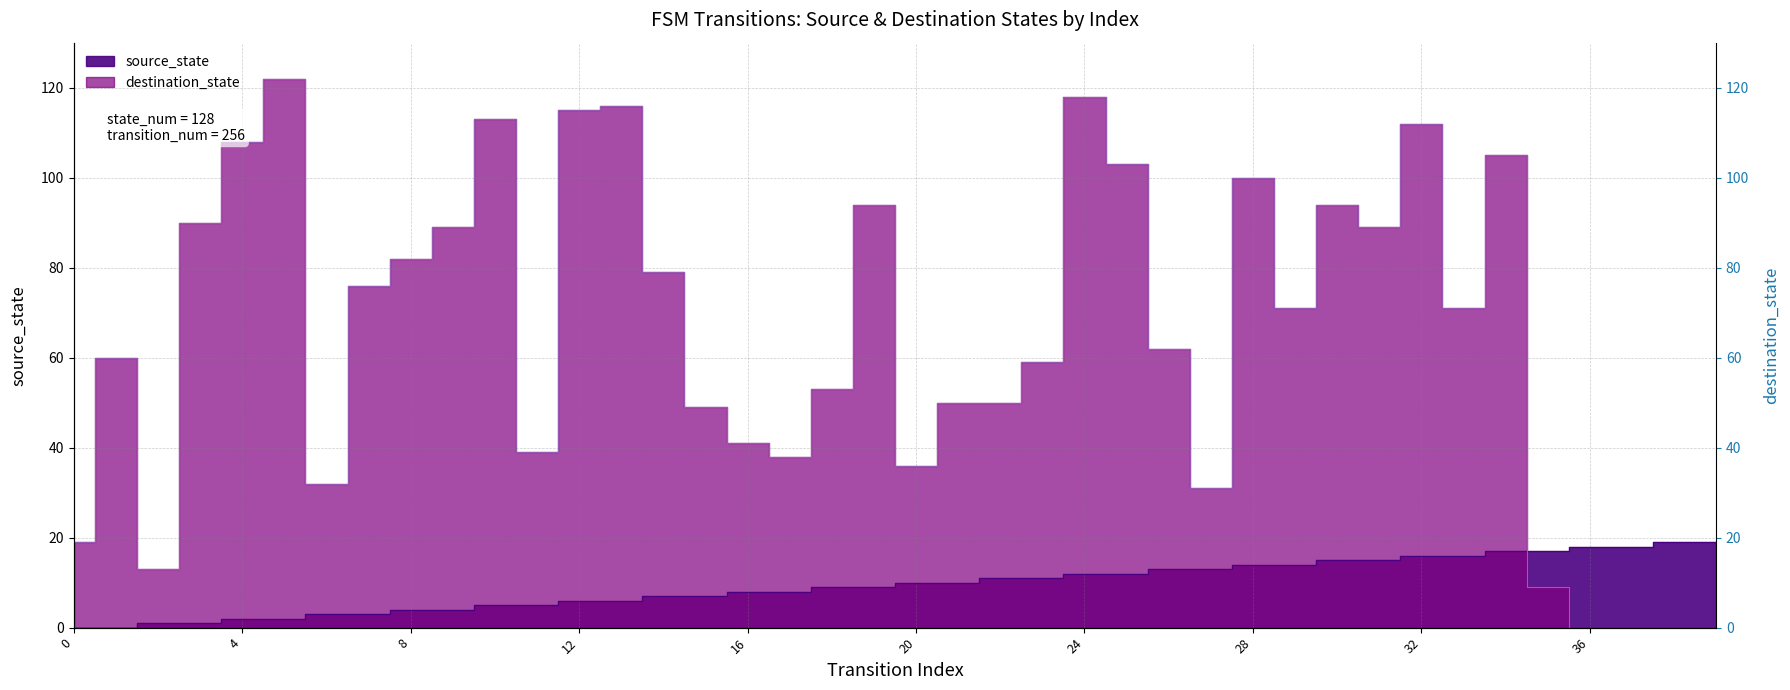

Where do source_state and destination_state first cross each other?

34 and 35